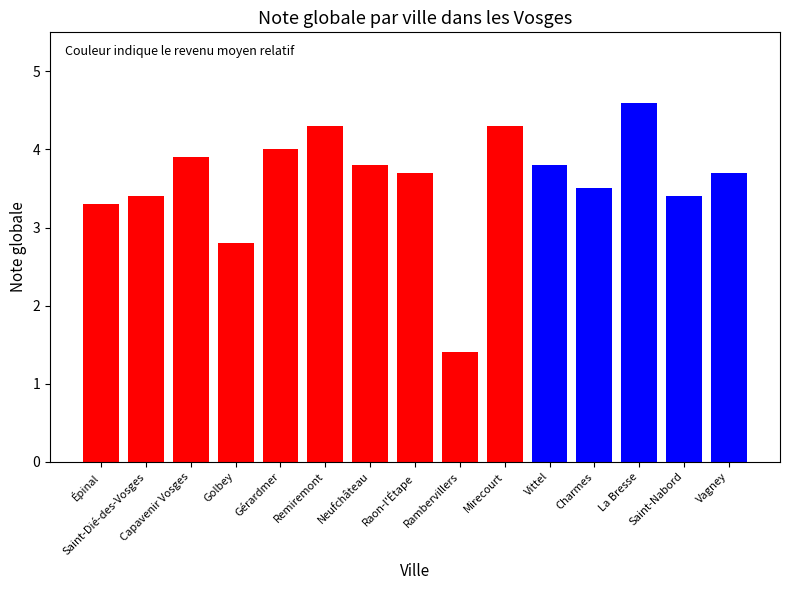

What is the minimum value shown in the chart?

1.4